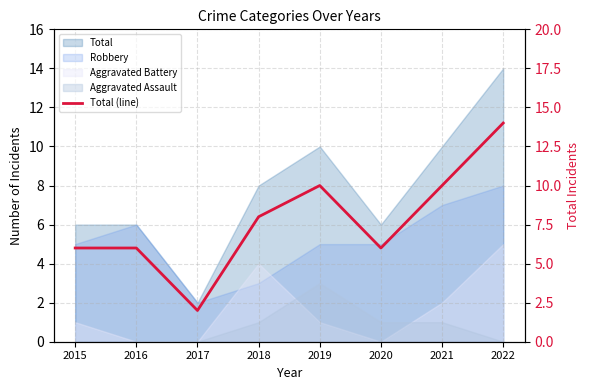

How many values exceed 8?

3